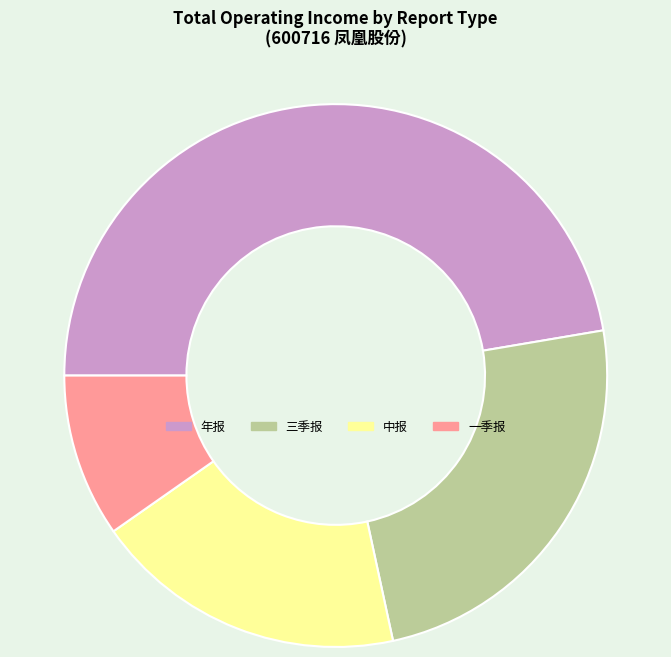

What is the largest slice in the pie chart?

年报